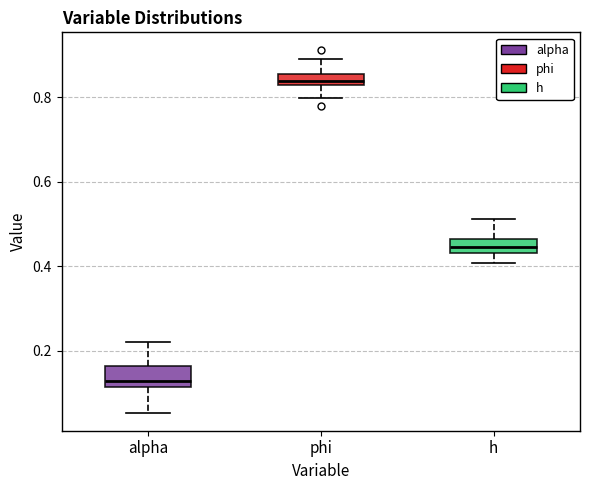

Where is the lower edge of the box for h on the y-axis? The values are not printed on the chart, so give them approximately, as read against the axis.

0.44